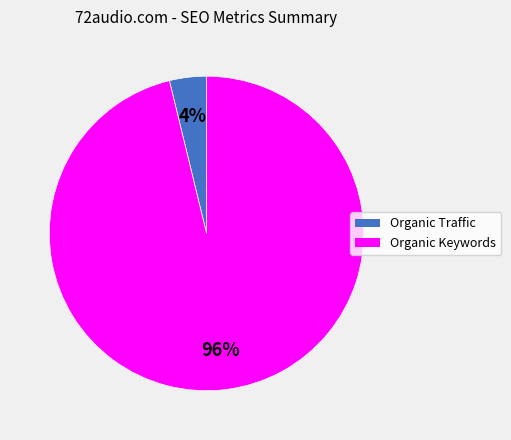

True or false: Organic Keywords accounts for 96% of the total.

True